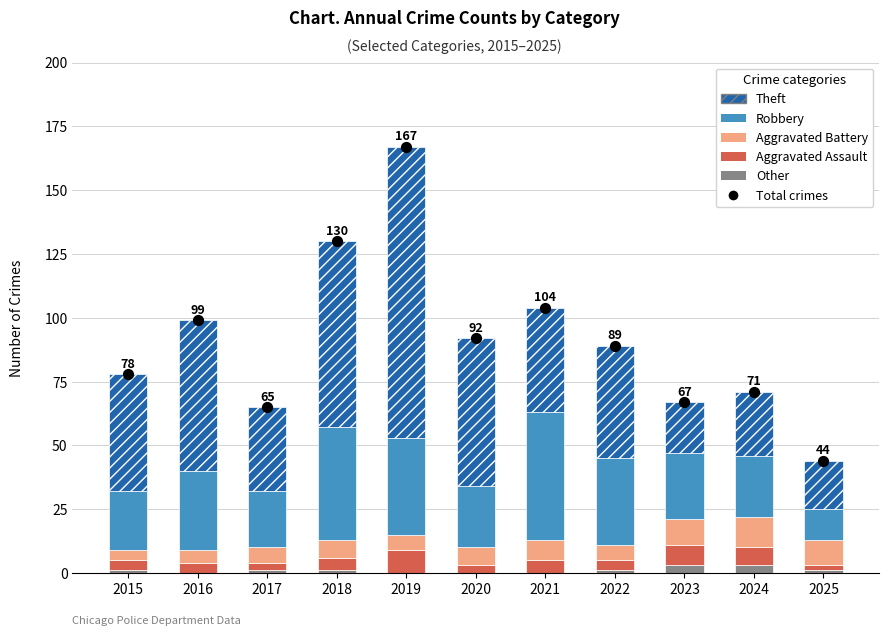

At how many categories does at least one series exceed 163?

1